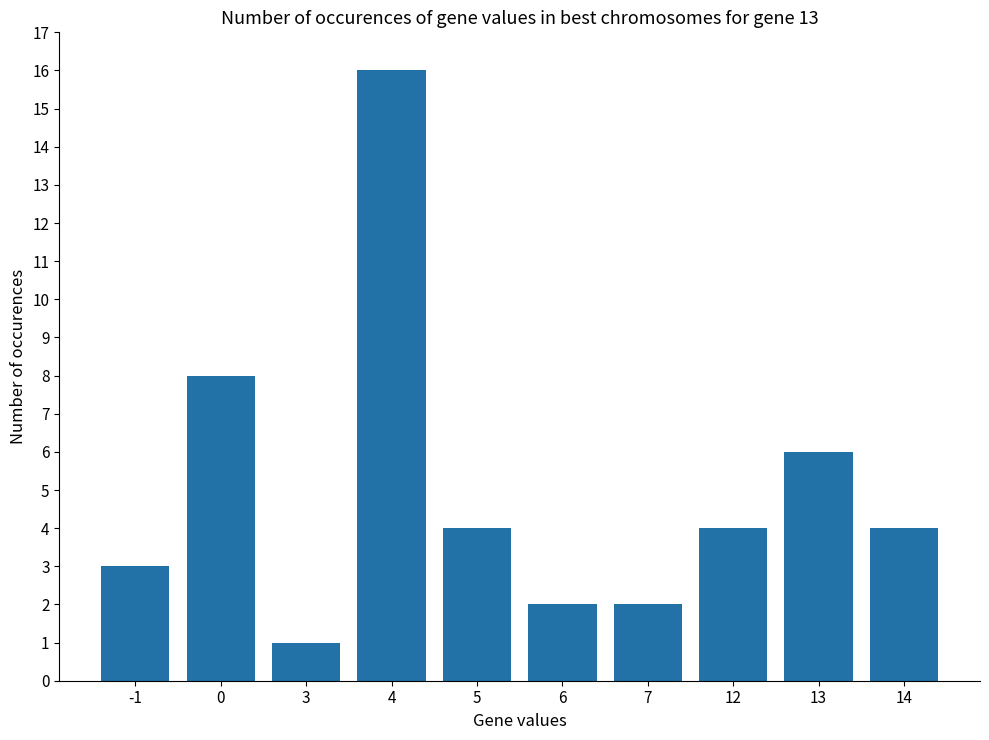

What is the value of the 10th bar from the left?

4